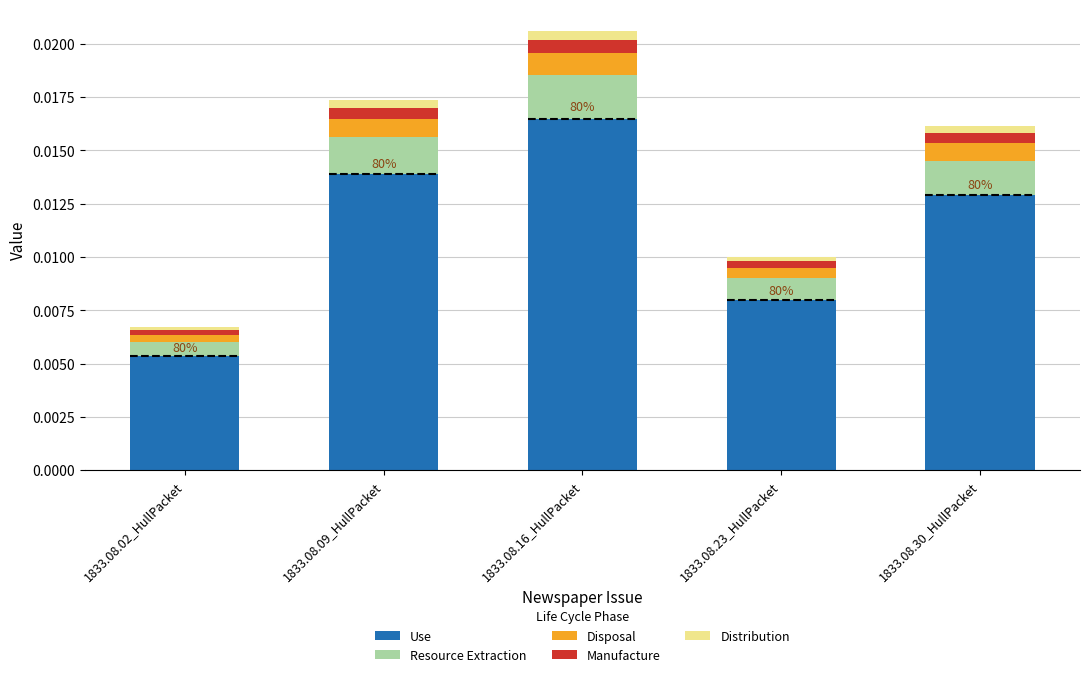

The value of Use at 1833.08.30_HullPacket is 0.0. True or false?

True